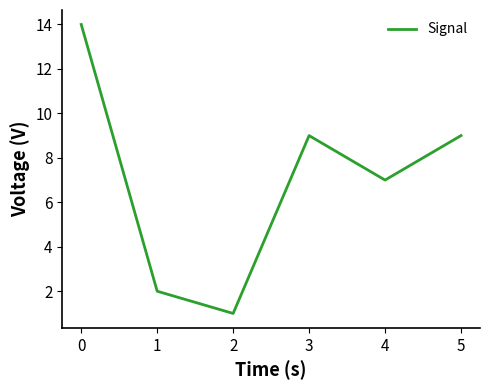

What is the maximum value shown in the chart?

14